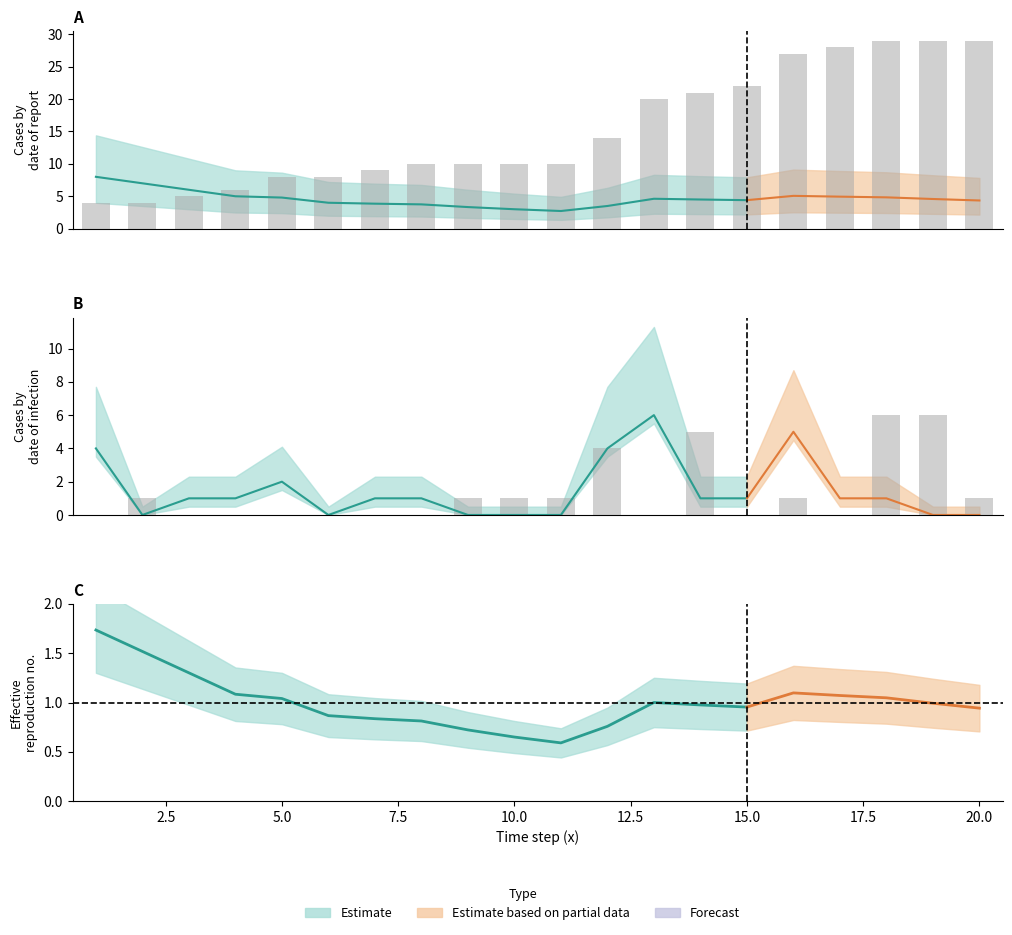

What is the total value across all series at 13?

49.6